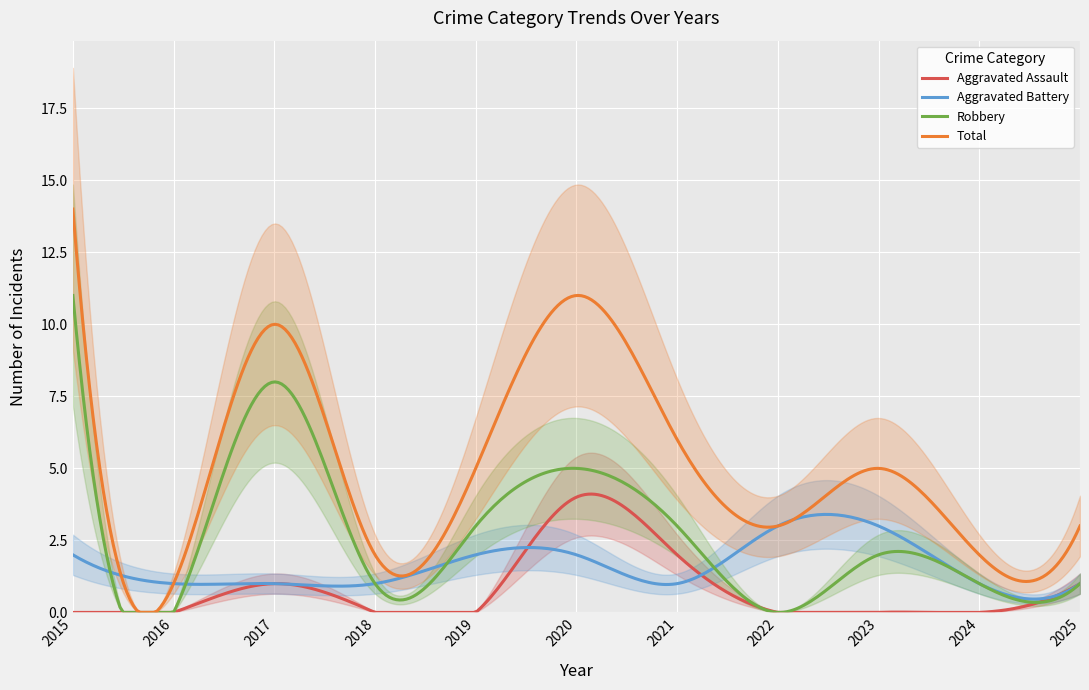

At 2022, list the series in order from smallest to largest.

Aggravated Assault, Robbery, Aggravated Battery, Total